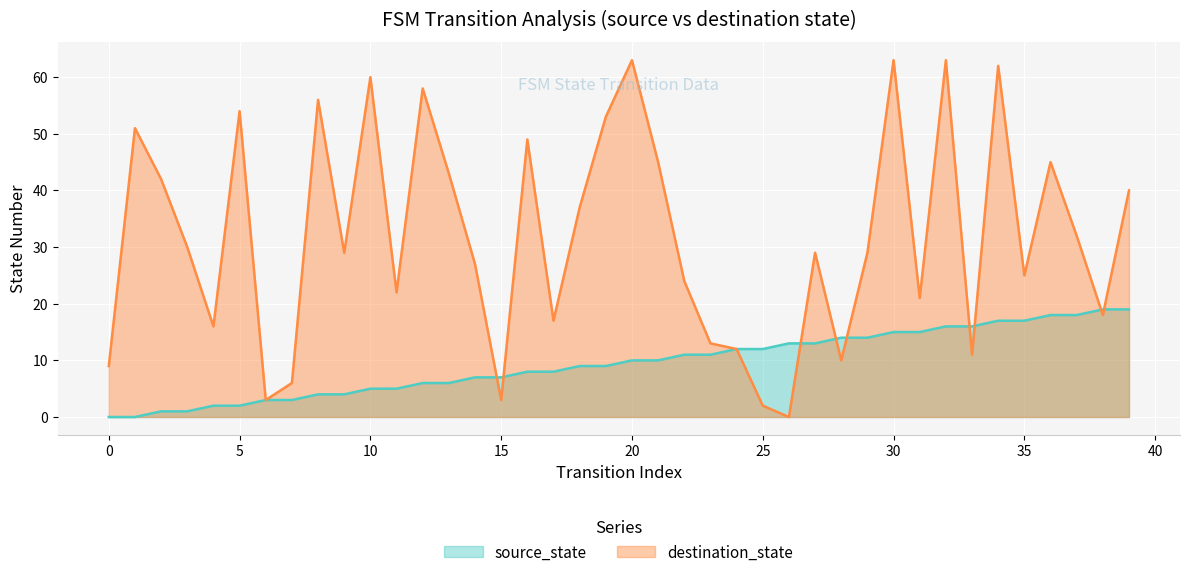

What is the value of the destination_state point at the 4th from the left?

30